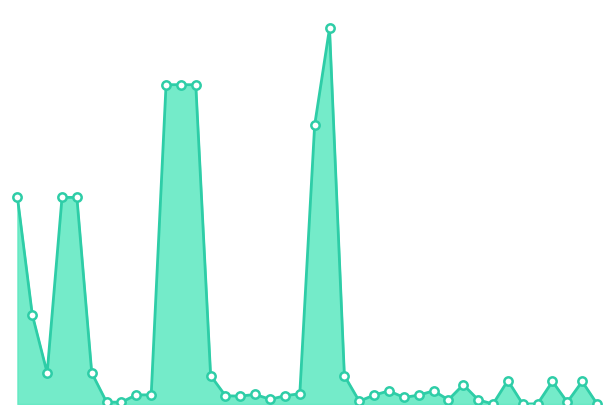

Where does the data first go above 11000?

2022-07-22